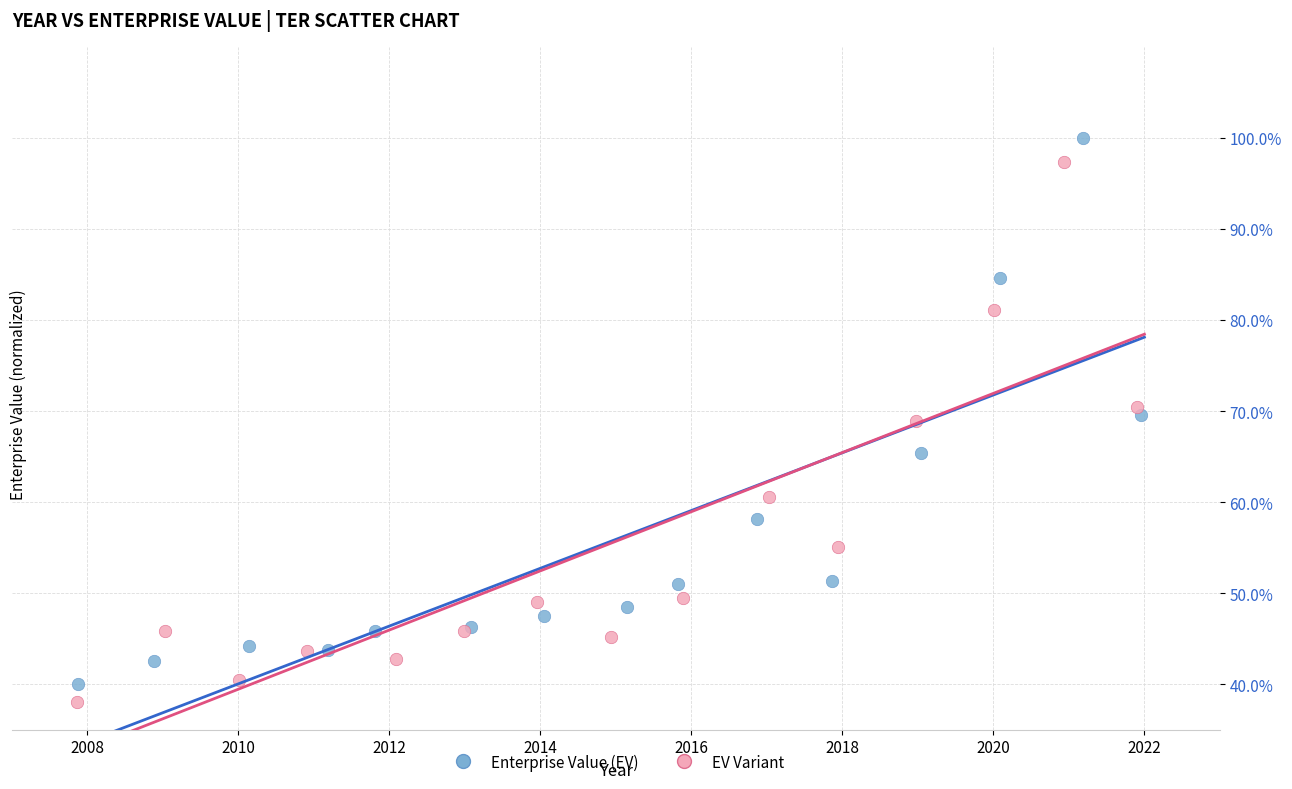

Which series has the widest spread of Y values?

Enterprise Value (EV)